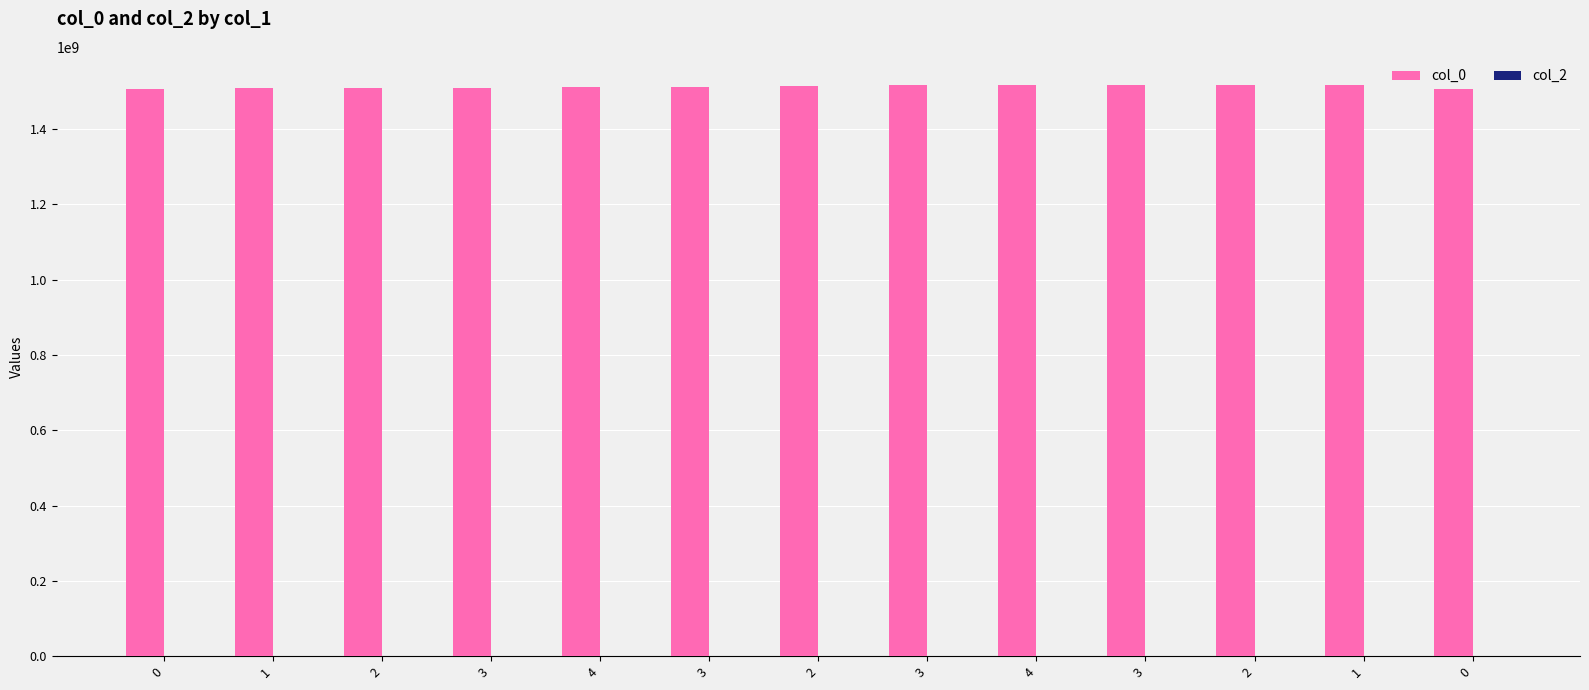

Is the value of col_2 at 0 greater than the value of col_0 at 3?

No